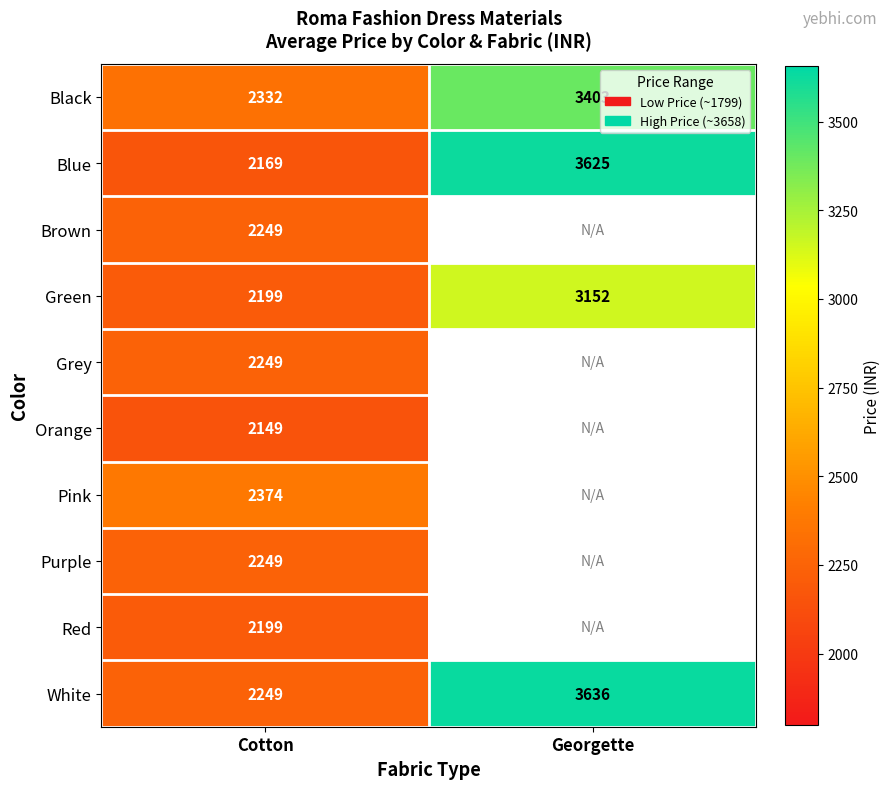

What is the difference between the maximum and minimum values in the White series?

1387.0